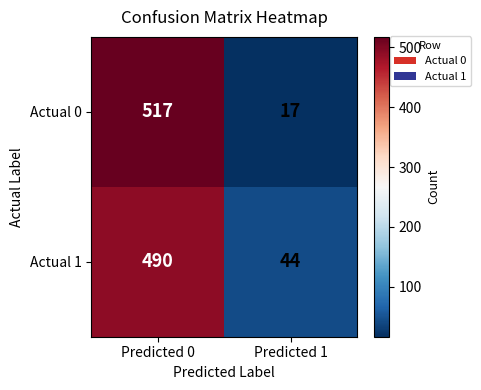

Rank the series by their maximum value, from lowest to highest.

Actual 1, Actual 0